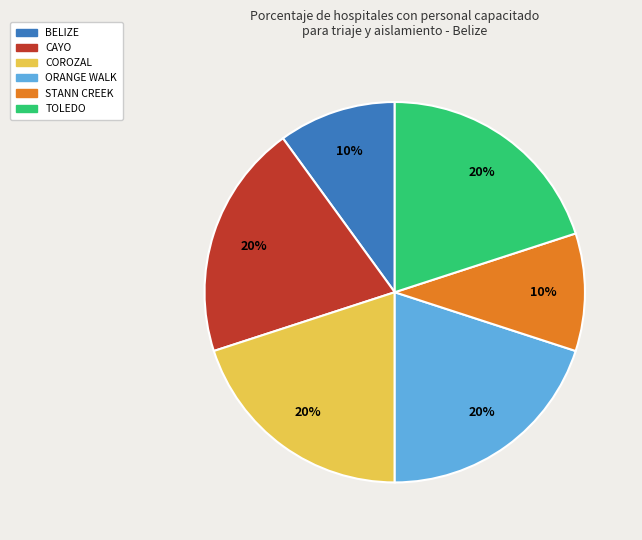

Is there any slice that represents more than half of the pie?

No